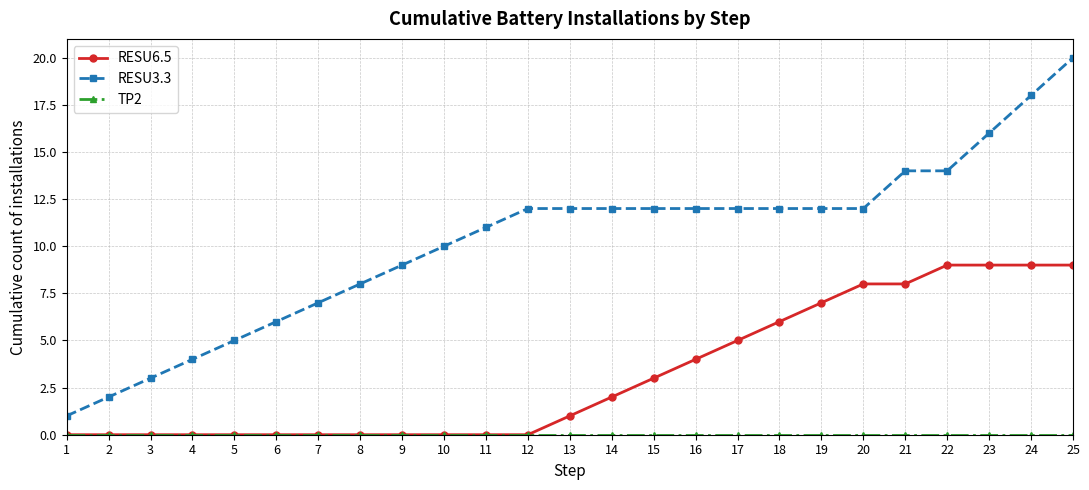

Is the value of RESU3.3 at 19 greater than the value of RESU6.5 at 2?

Yes